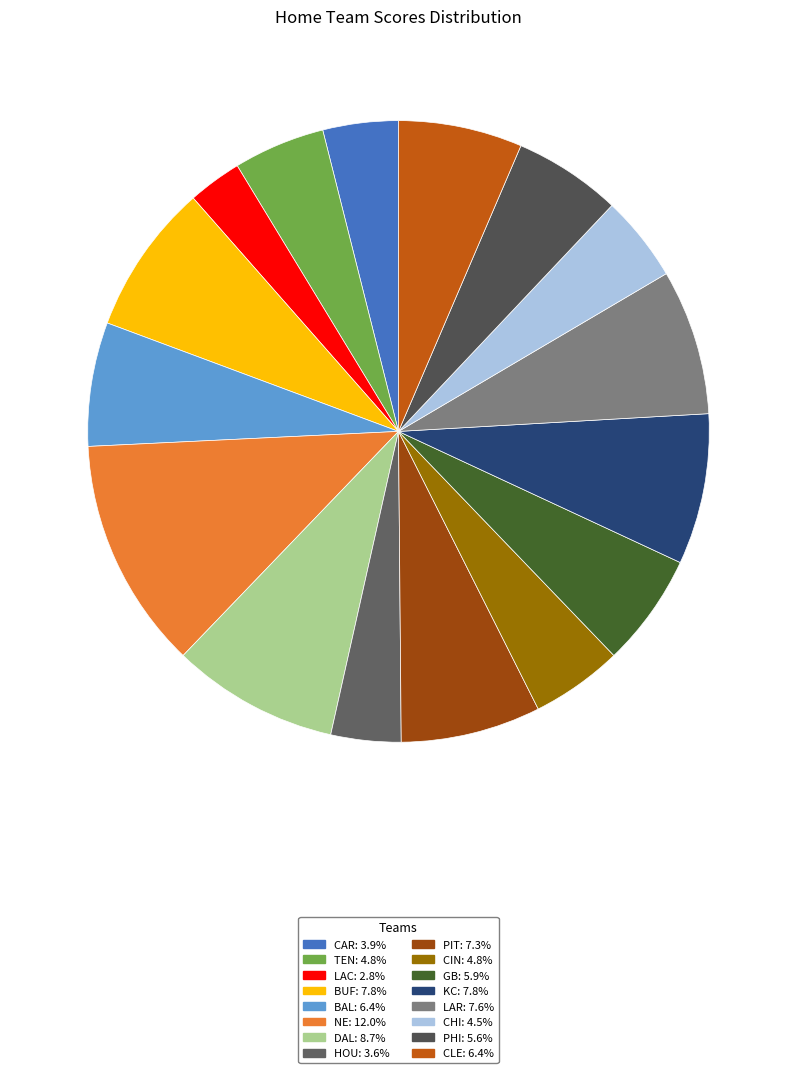

Which slice is the largest?

NE